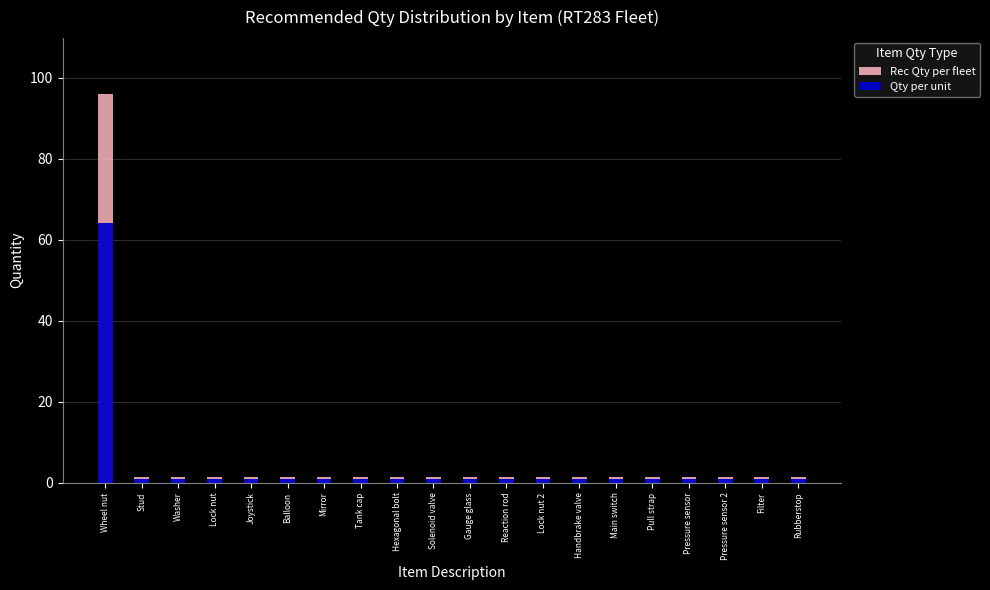

Reading left to right, transcribe all the data shown in this chart.

Rec Qty per fleet: 96.0	1.5	1.5	1.5	1.5	1.5	1.5	1.5	1.5	1.5	1.5	1.5	1.5	1.5	1.5	1.5	1.5	1.5	1.5	1.5
Qty per unit: 64.0	1.0	1.0	1.0	1.0	1.0	1.0	1.0	1.0	1.0	1.0	1.0	1.0	1.0	1.0	1.0	1.0	1.0	1.0	1.0